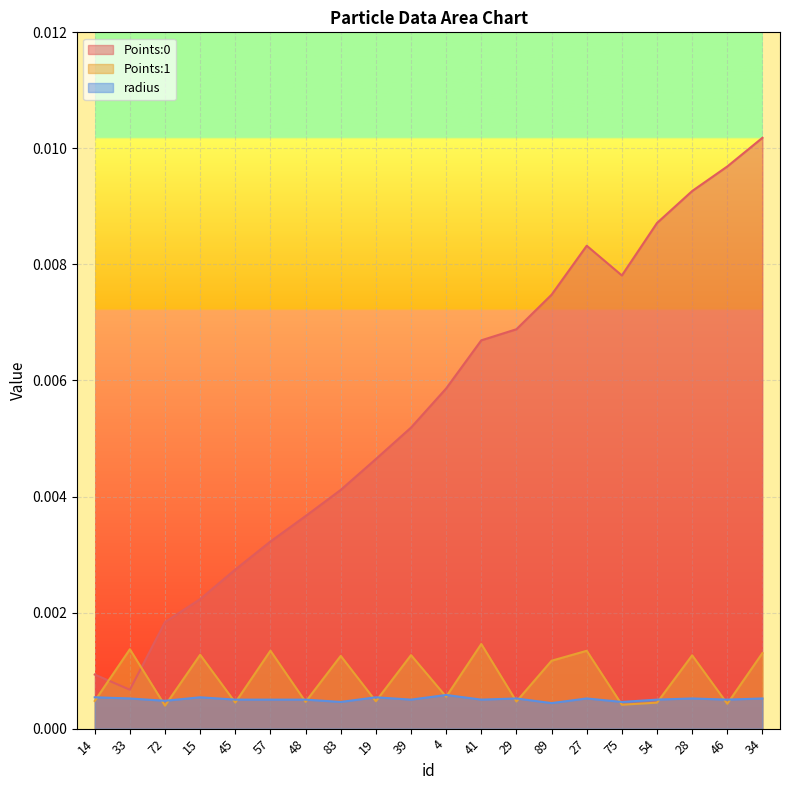

Which series has the largest total across all categories?

Points:0